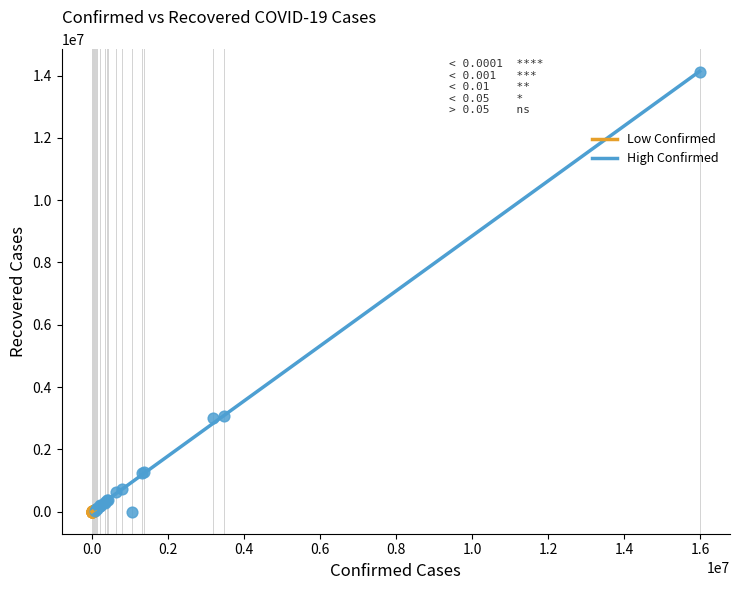

Which series has the largest Y range (max minus min)?

High Confirmed